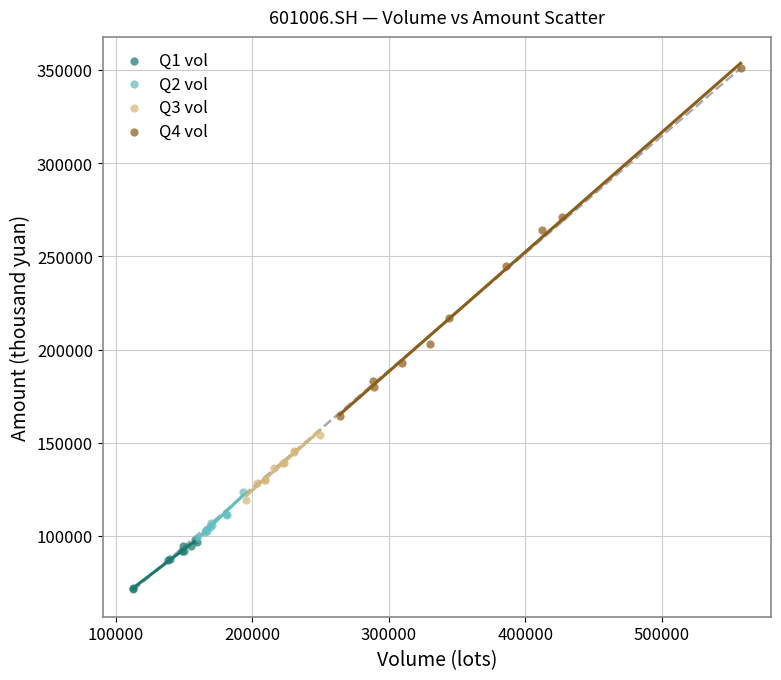

Which series contains the highest Y value?

Q4 vol